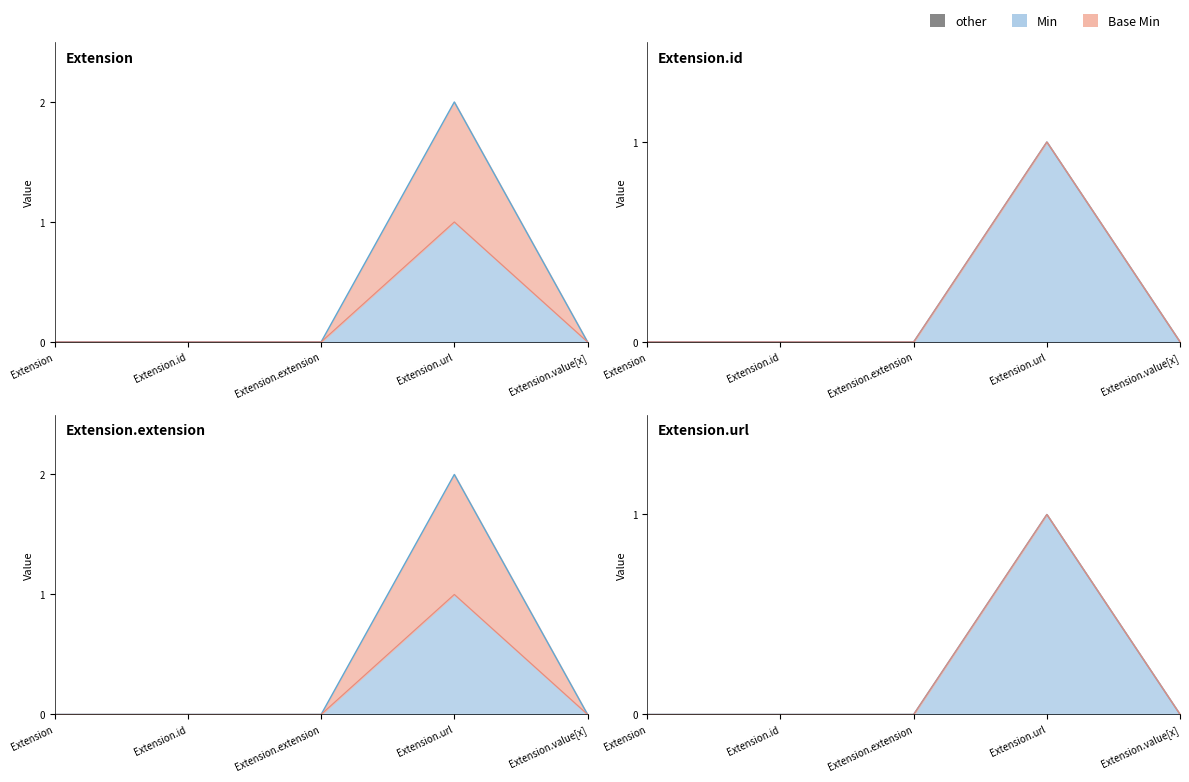

How many interior local peaks does the Min series have?

1